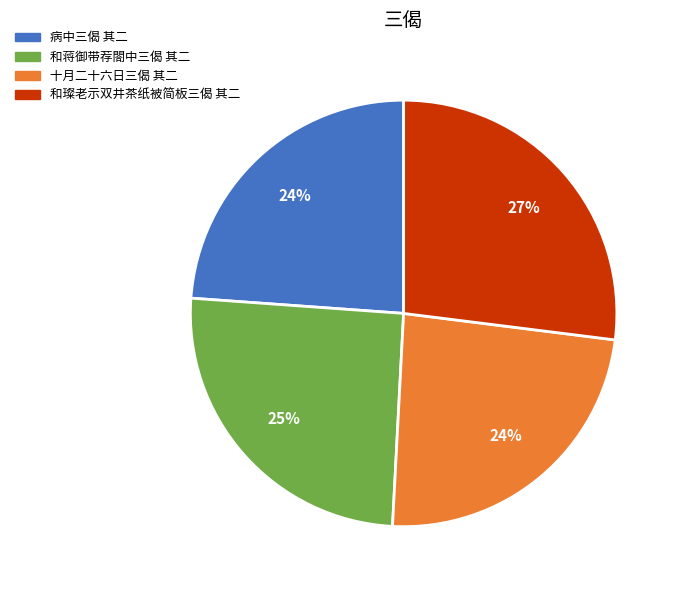

Combined, do 和璨老示双井茶纸被简板三偈 其二 and 十月二十六日三偈 其二 account for over 50%?

Yes